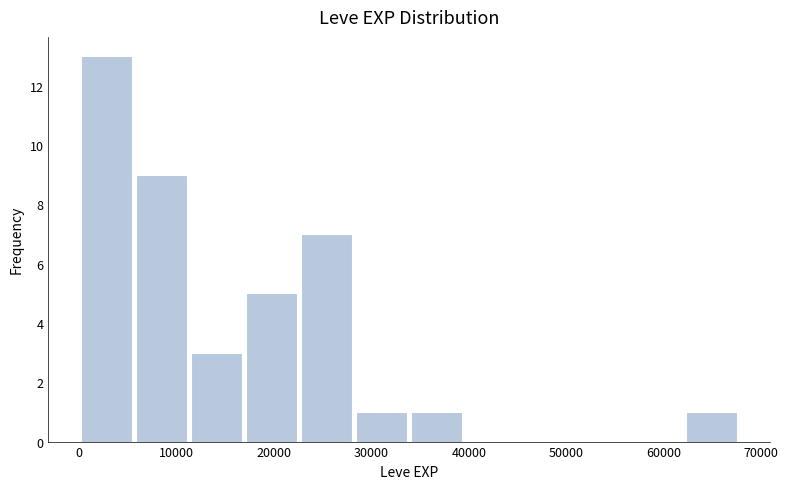

Reading left to right, list every bar in this chart as the range it spans on the x-axis followed by its height. Neither the bar edges nor the heights are printed on the chart, so give them approximately, as read against the axes.

0 to 6000: 13
6000 to 11000: 9
11000 to 17000: 3
17000 to 23000: 5
23000 to 28000: 7
28000 to 34000: 1
34000 to 40000: 1
40000 to 45000: 0
45000 to 51000: 0
51000 to 56000: 0
56000 to 62000: 0
62000 to 68000: 1